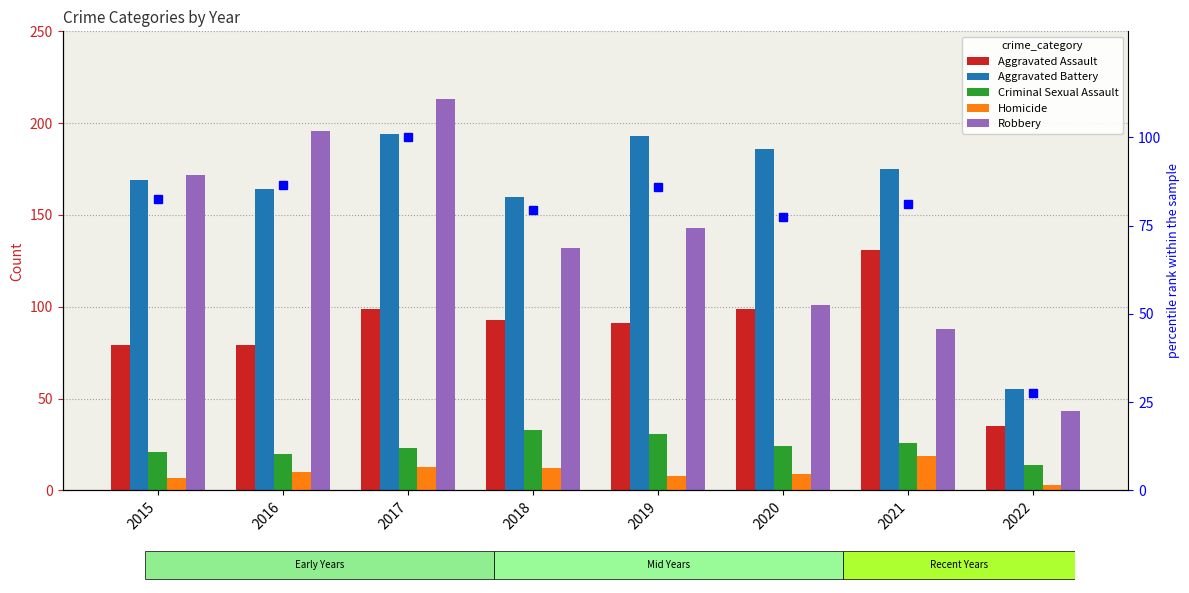

Which series has the widest spread of values?

Robbery